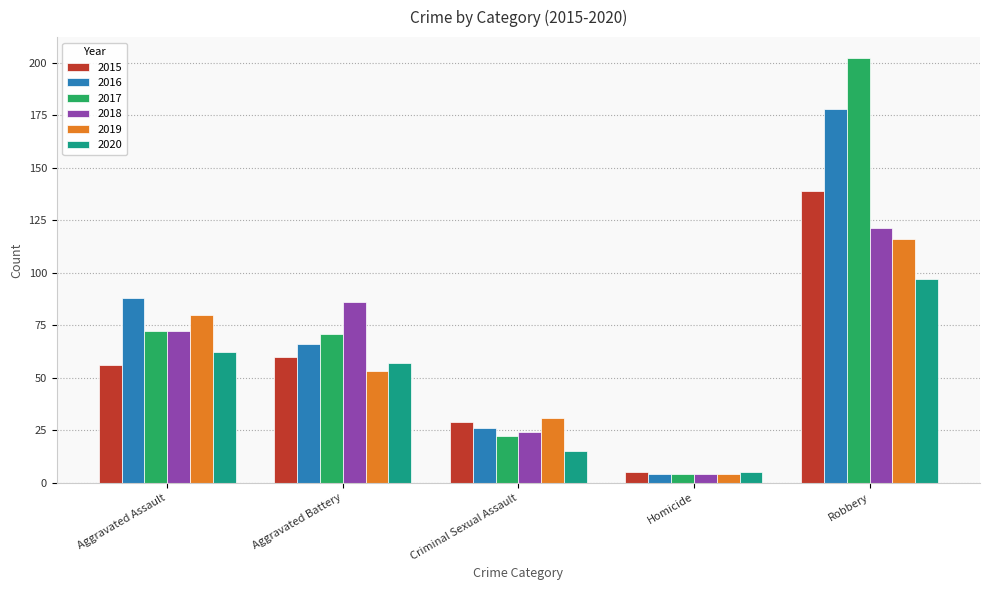

What is the label of the 5th bar from the right?

Aggravated Assault